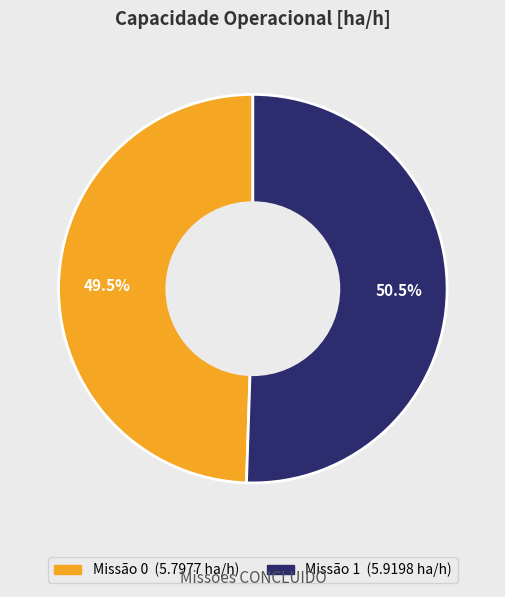

Does any single category account for the majority?

Yes